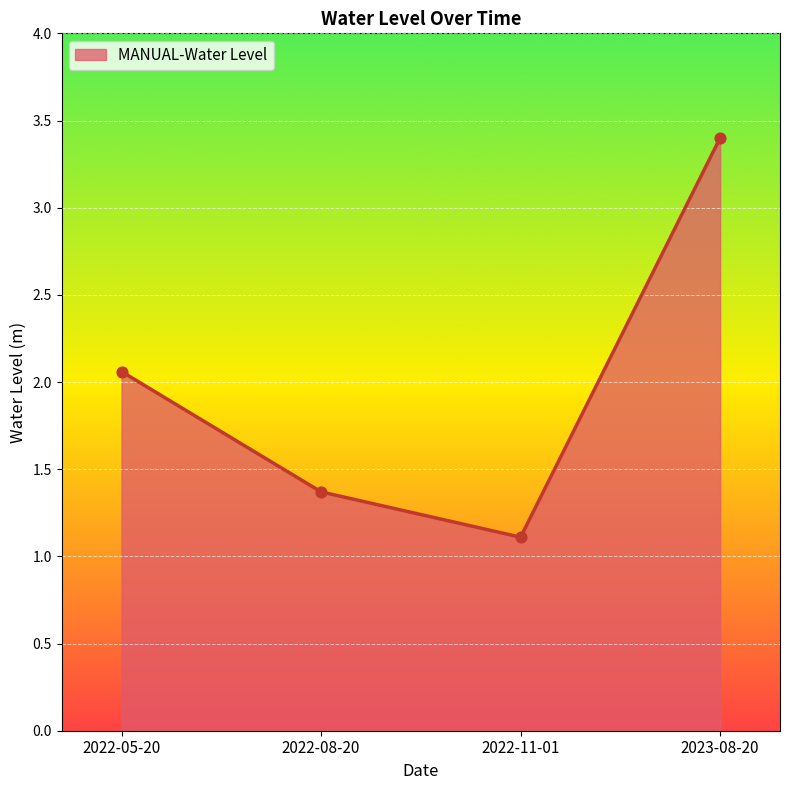

Between 2023-08-20 and 2022-05-20, which is larger?

2023-08-20